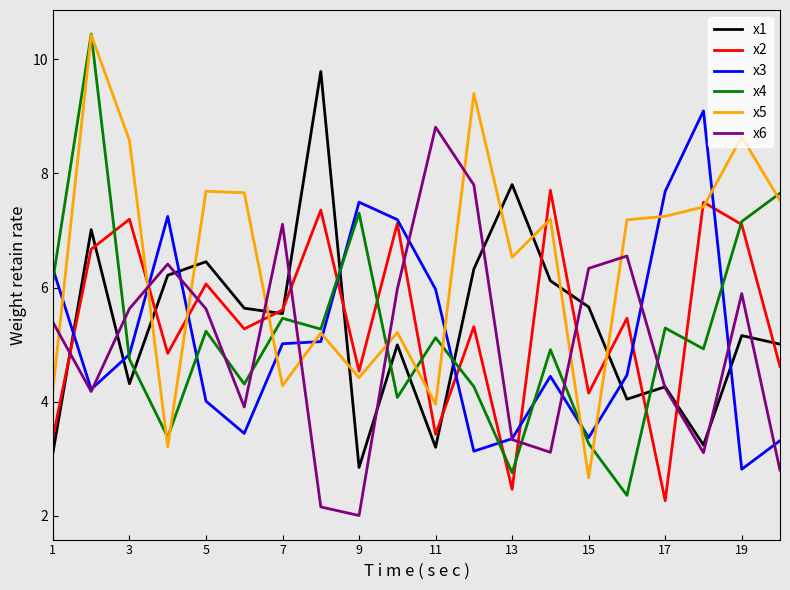

What is the minimum value for x3?

2.8